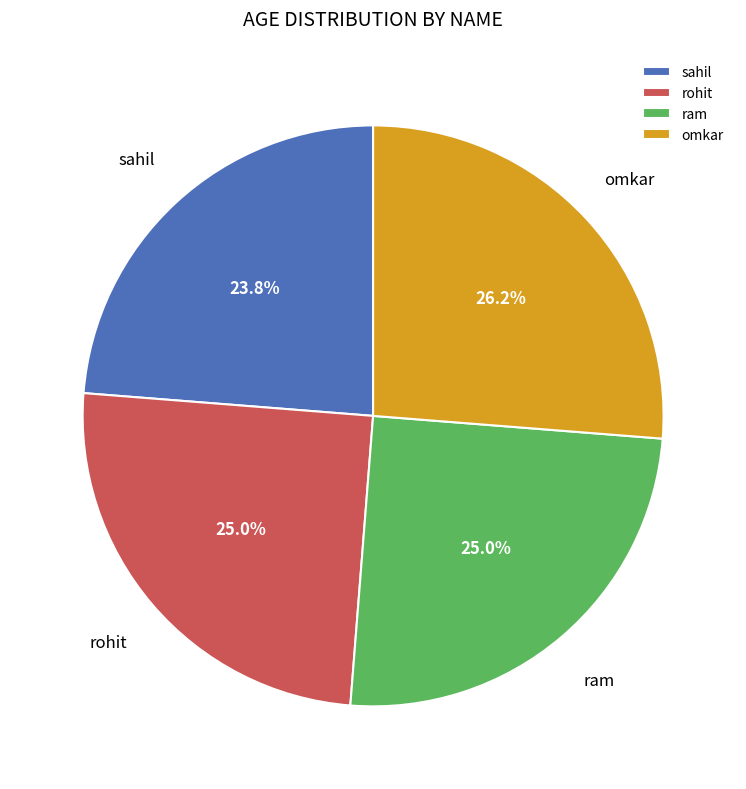

Combined, do rohit and omkar account for over 50%?

Yes